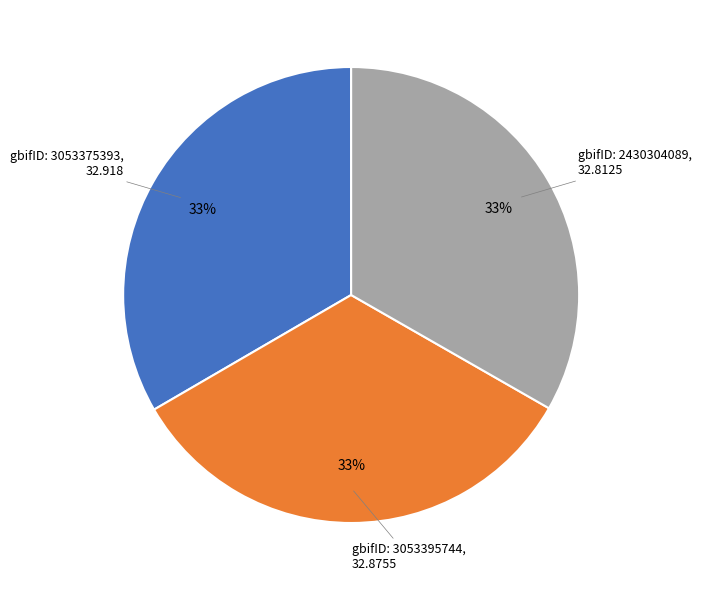

To the nearest percent, what is the average slice percentage?

33%